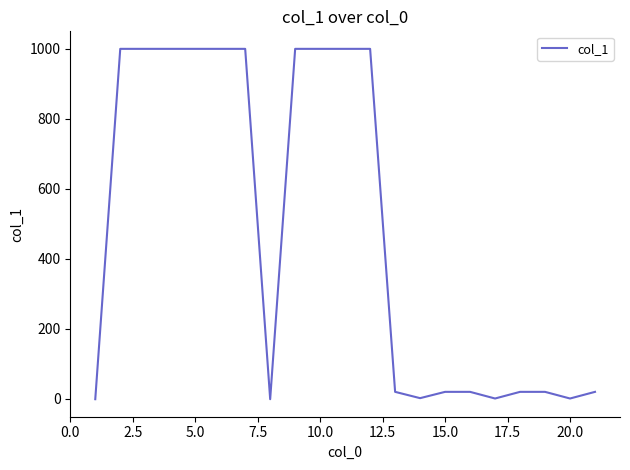

What is the difference between the maximum and minimum values?

1001